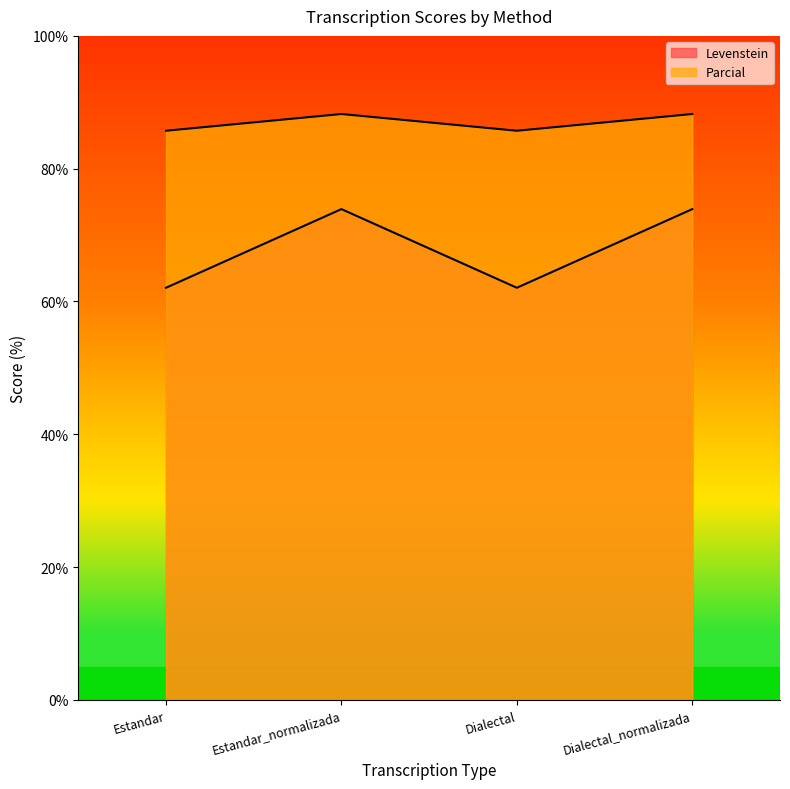

What is the sum of all Levenstein values?

272.0